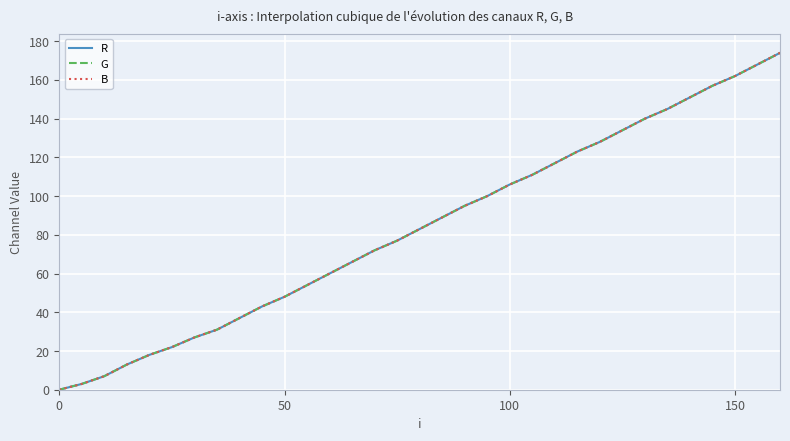

How many data points in B are less than 83?

16